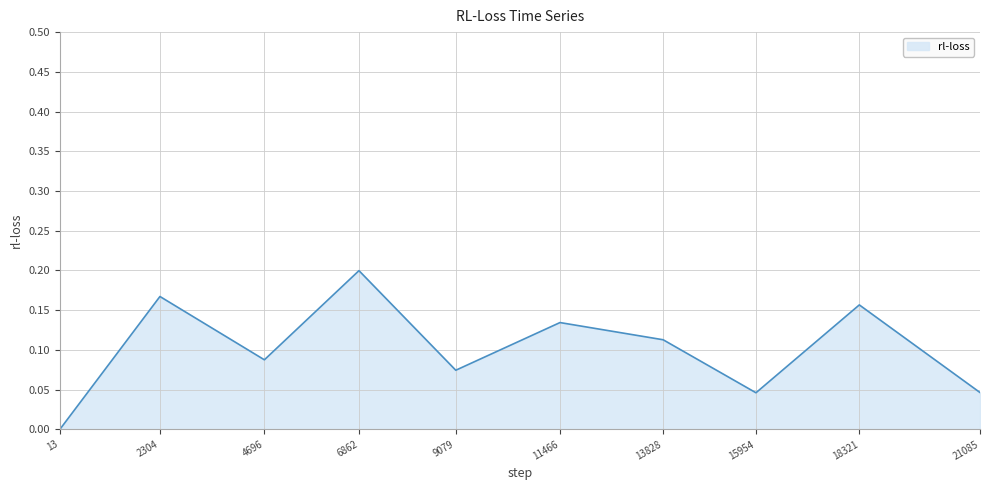

At which category does the chart reach its peak across all series?

6862